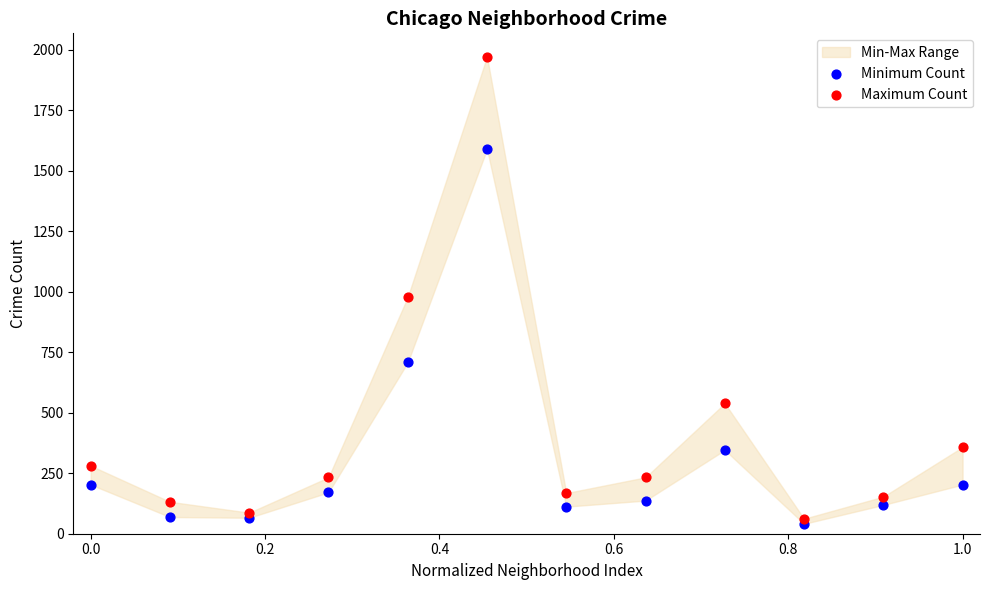

In the Maximum Count series, what Y value is closest to 1017?

978